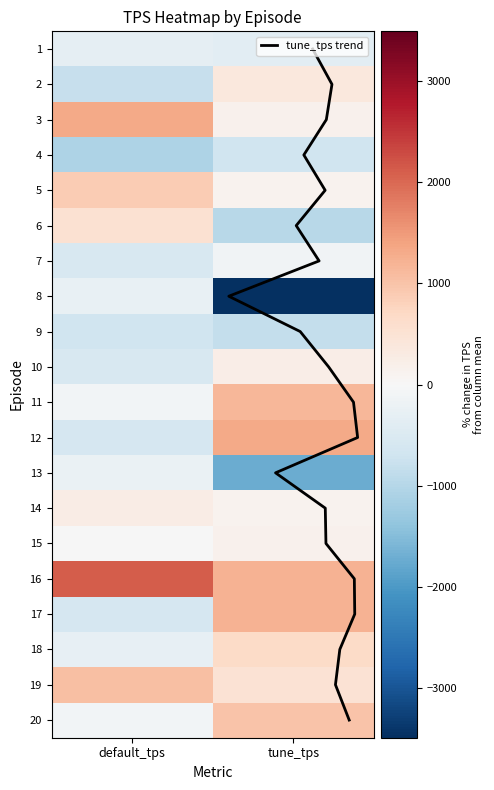

Rank the series at 0 from lowest to highest value.

ep4, ep2, ep9, ep12, ep17, ep7, ep10, ep1, ep18, ep8, ep13, ep11, ep20, ep15, ep14, ep6, ep5, ep19, ep3, ep16